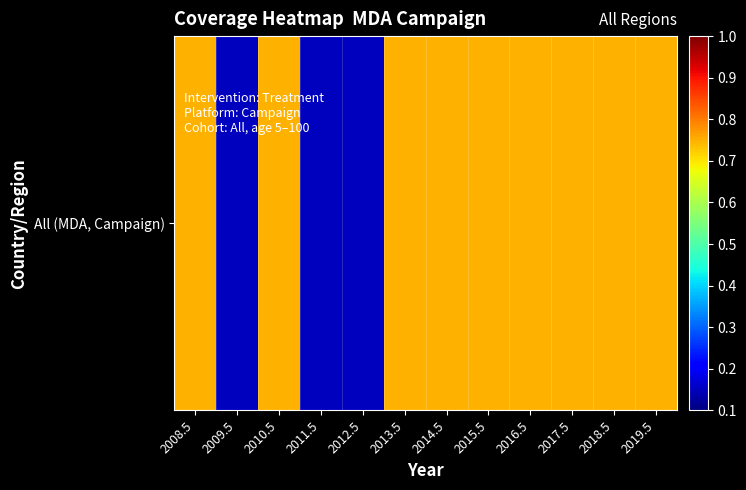

Which has a higher value, 2013.5 or 2011.5?

2013.5